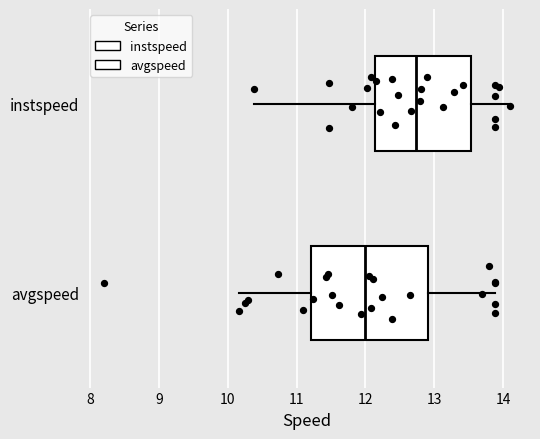

Which box has the furthest to the right median line?

instspeed